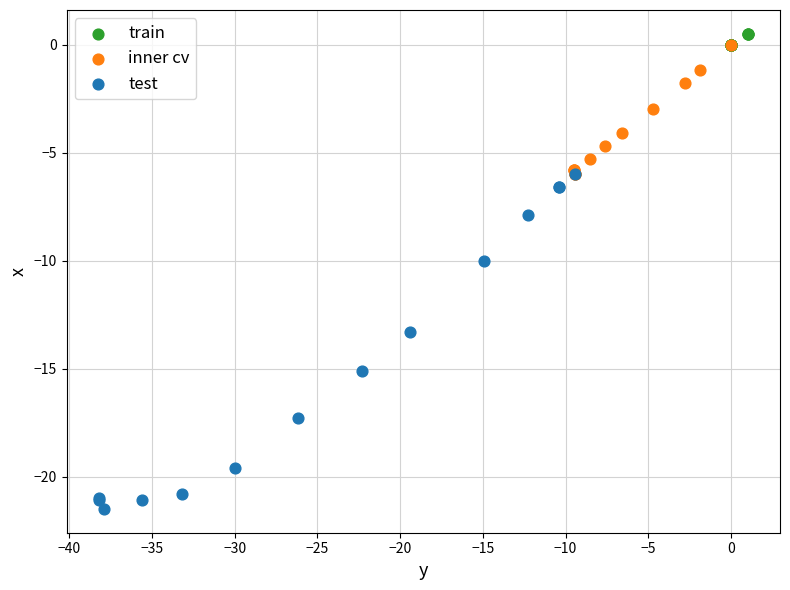

What are all the series names shown in the legend?

train, inner cv, test